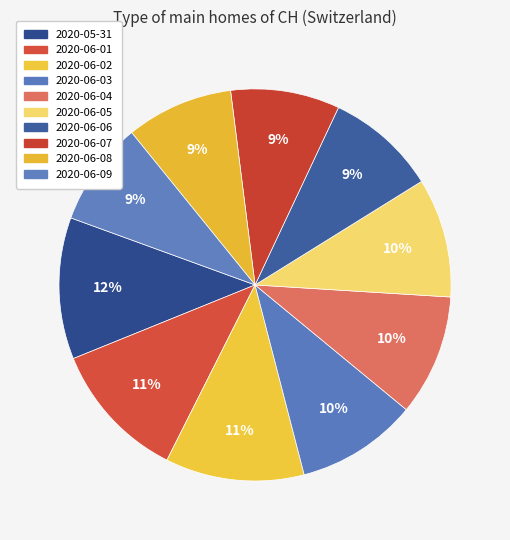

Which category has the biggest portion of the pie?

2020-05-31